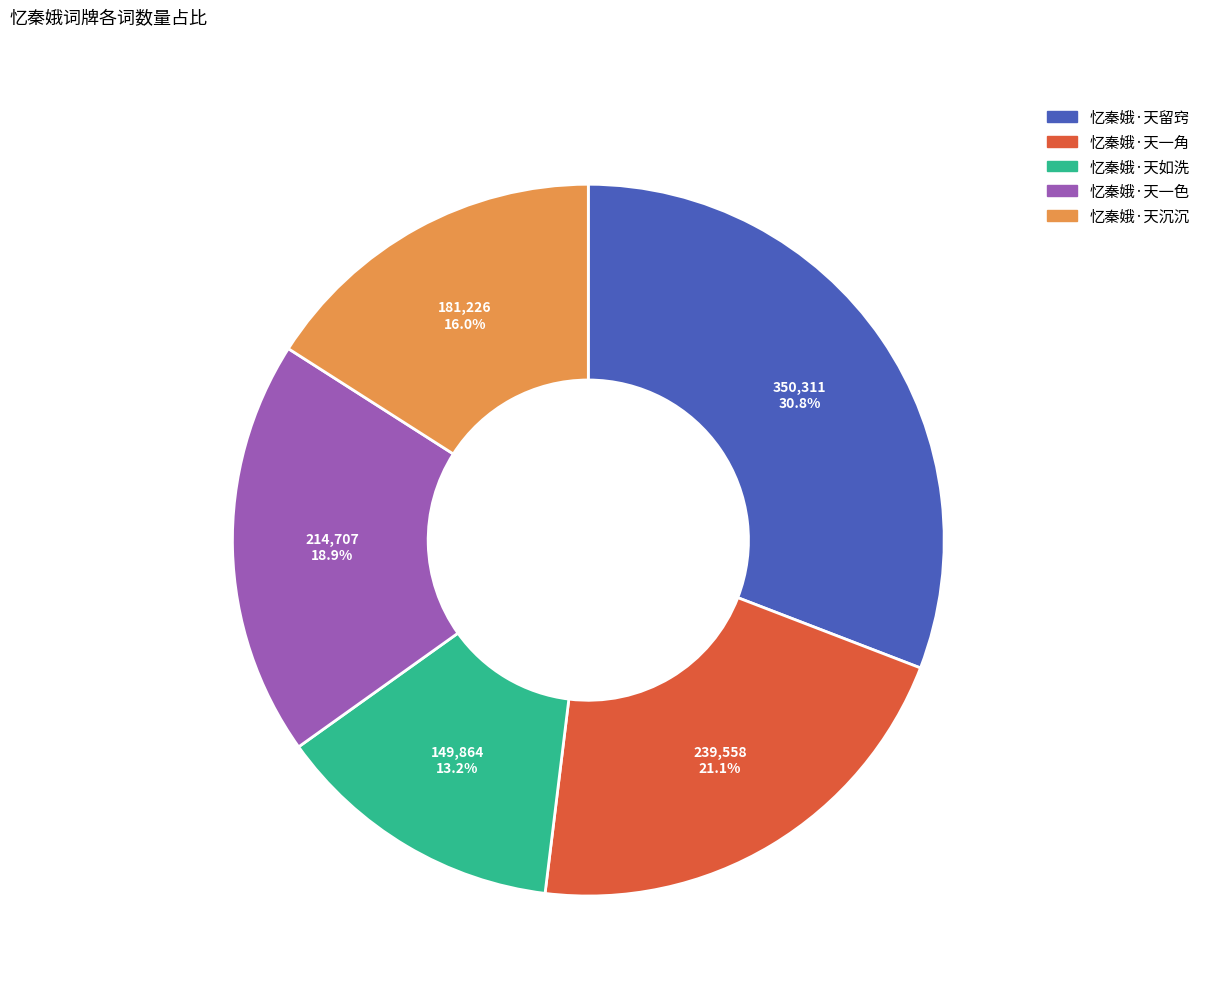

How many segments does this pie chart have?

5